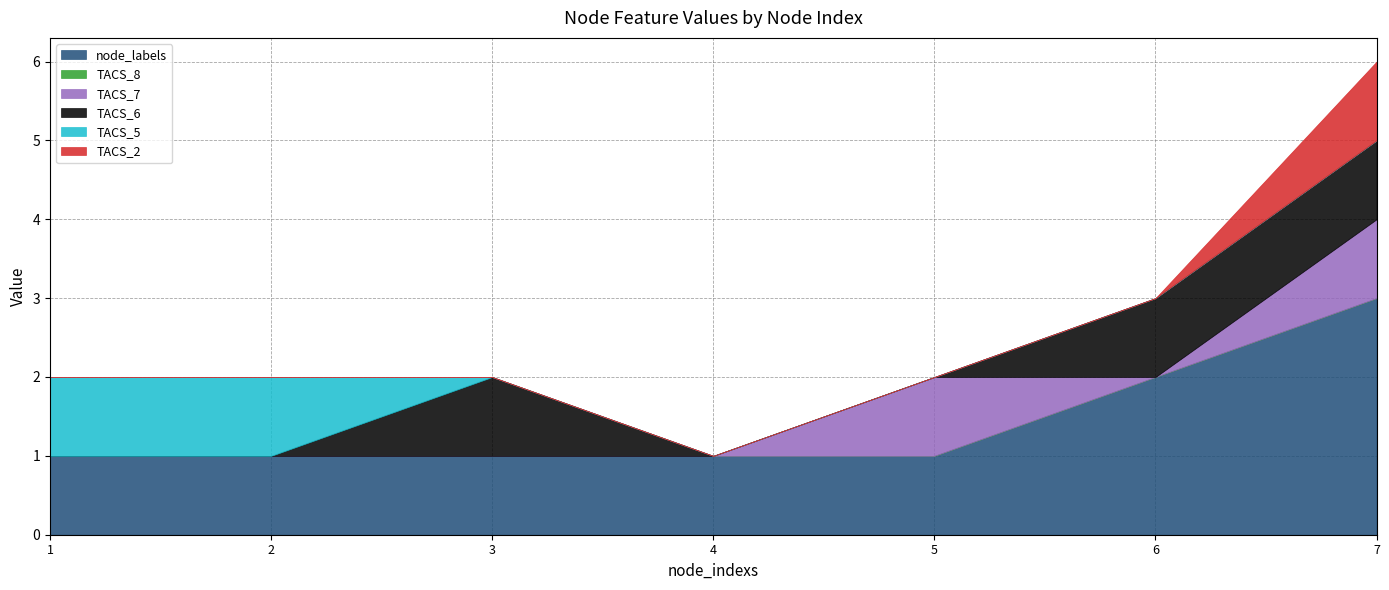

What is the difference between the second highest and second lowest values in the TACS_6 series?

1